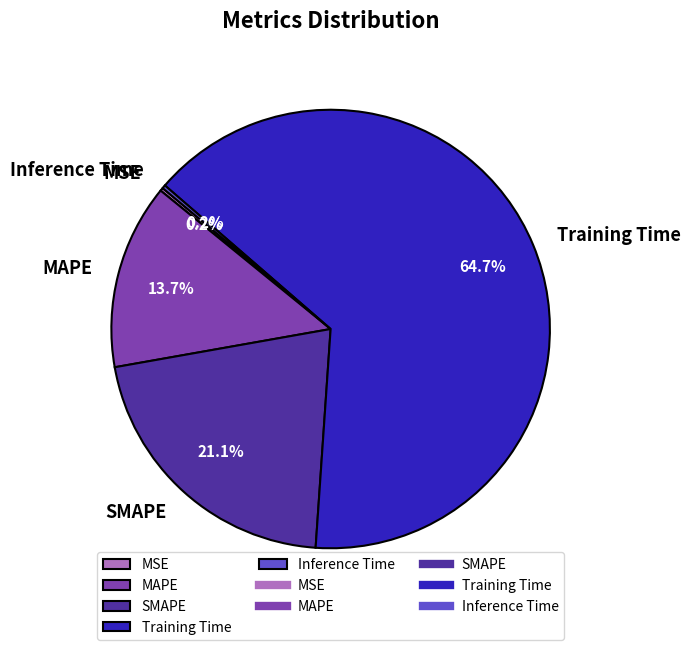

Does any single category account for the majority?

Yes